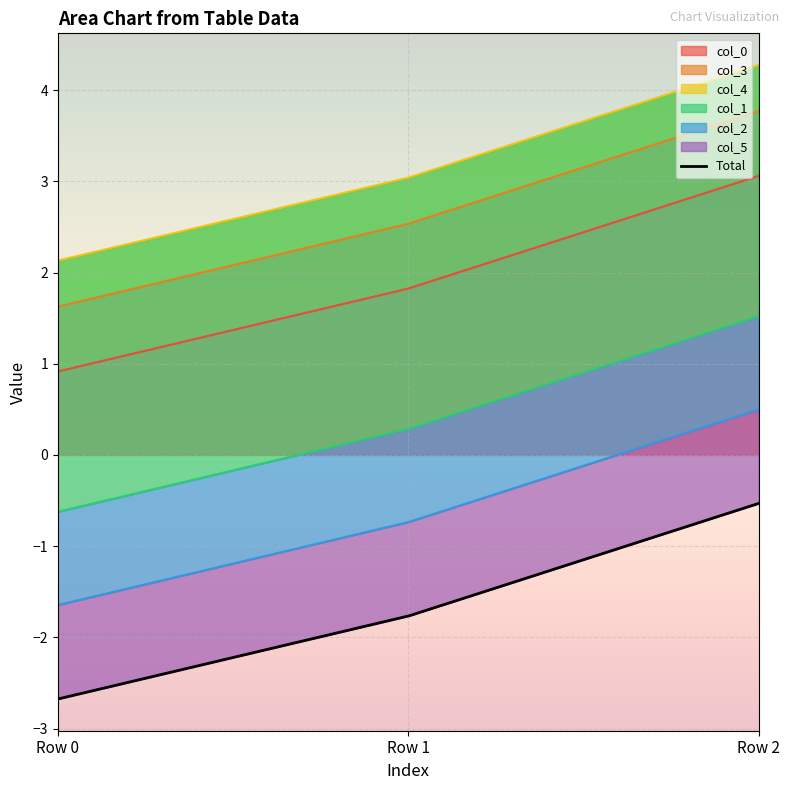

What is the difference between the highest and lowest values at Row 1?

4.6